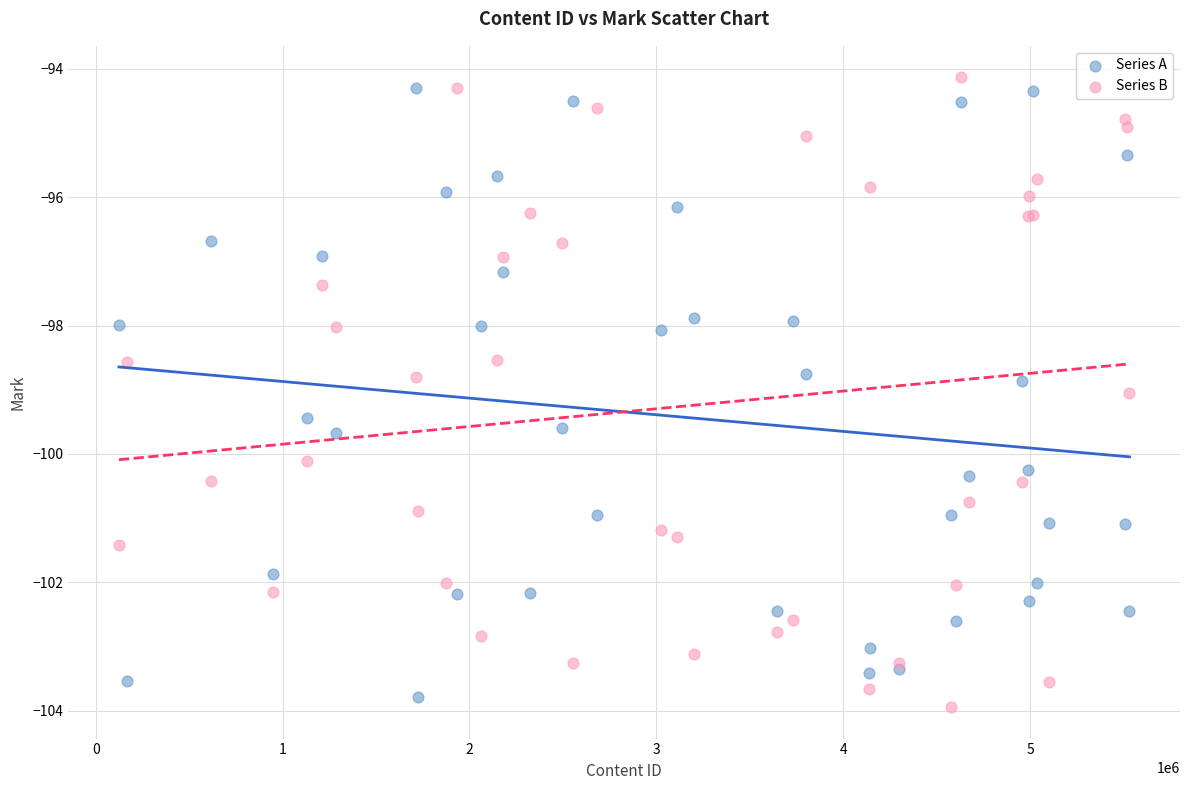

What are all the series names shown in the legend?

Series A, Series B